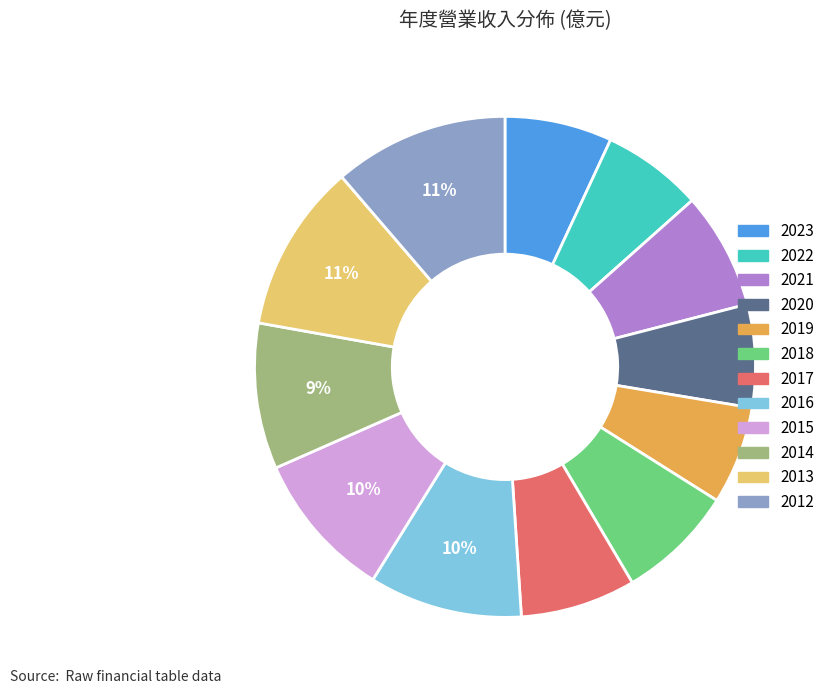

To the nearest percent, what is the average slice percentage?

8%